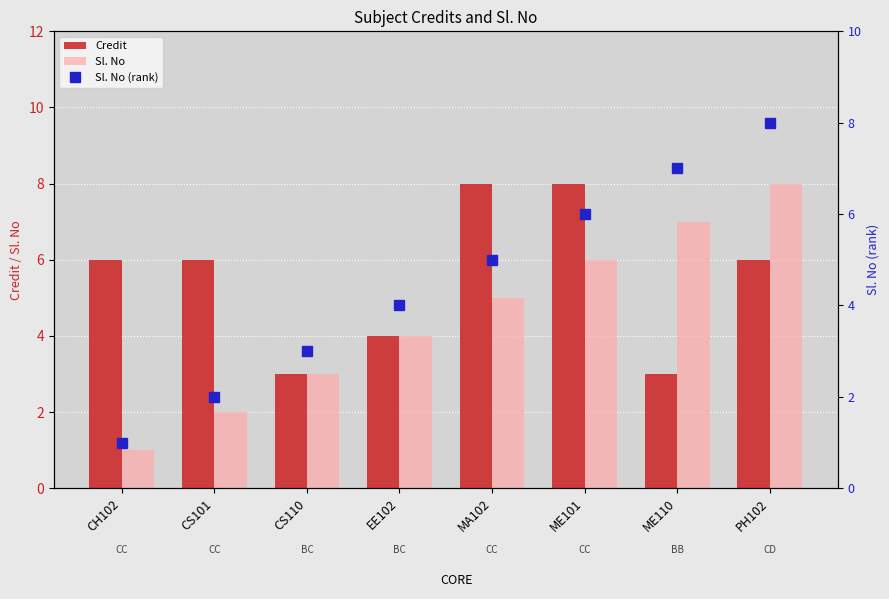

At which category is the sum across all series the highest?

PH102